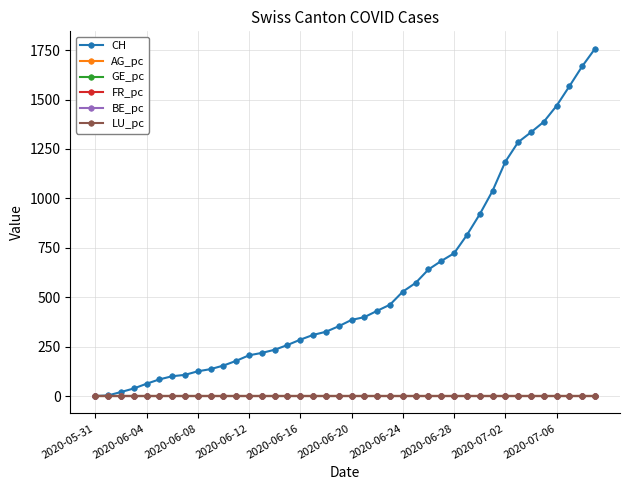

Which series has the largest total across all categories?

CH